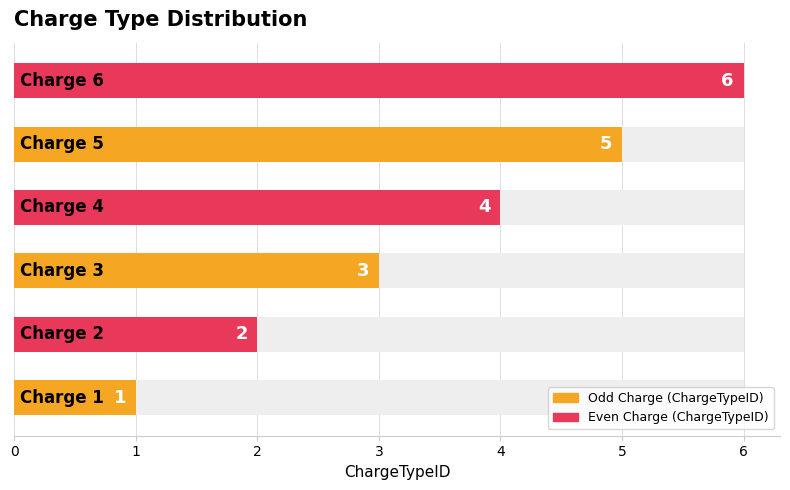

Are the bars horizontal?

Yes